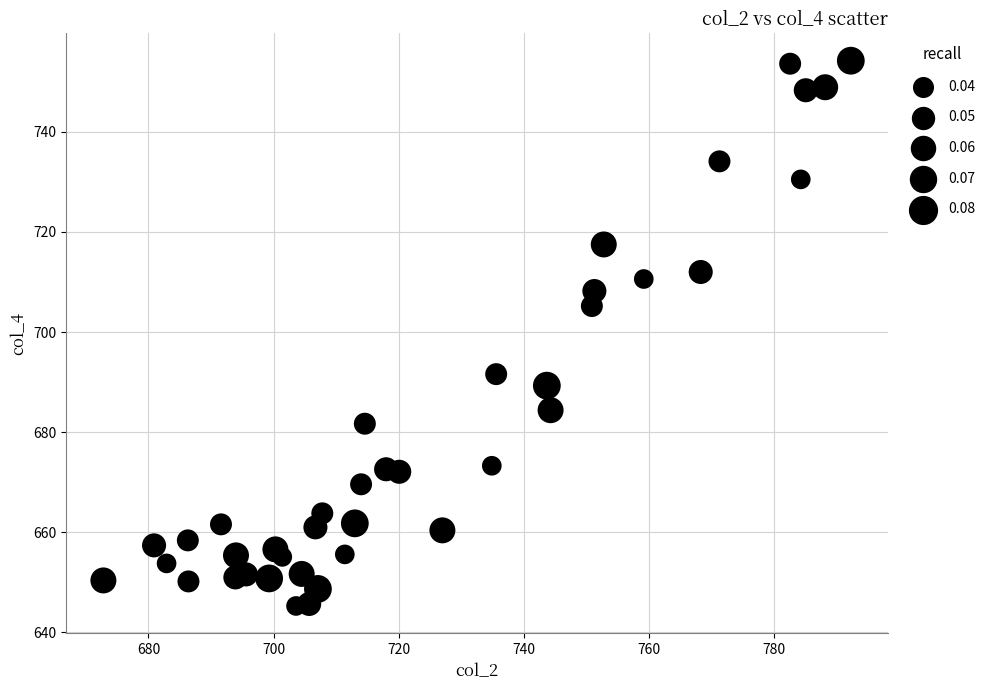

What is the range of Y values (max minus min)?

108.9